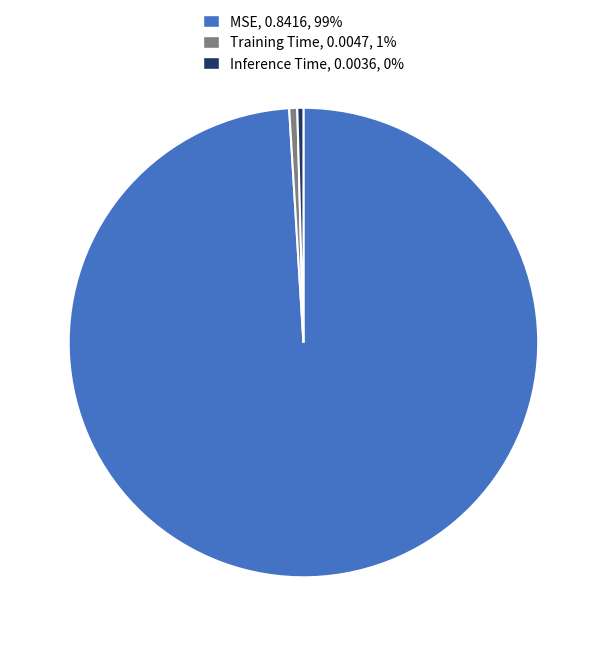

Count the number of slices in the pie.

3